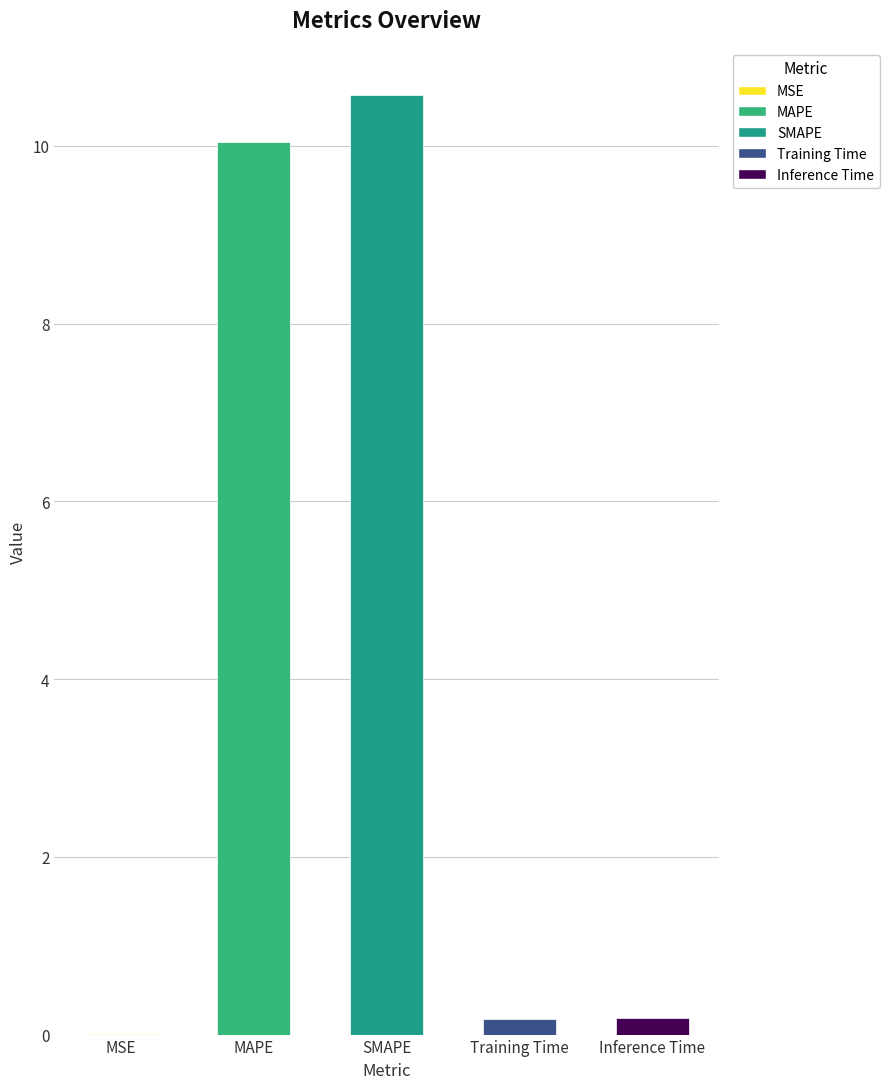

What is the approximate value at SMAPE?

10.6